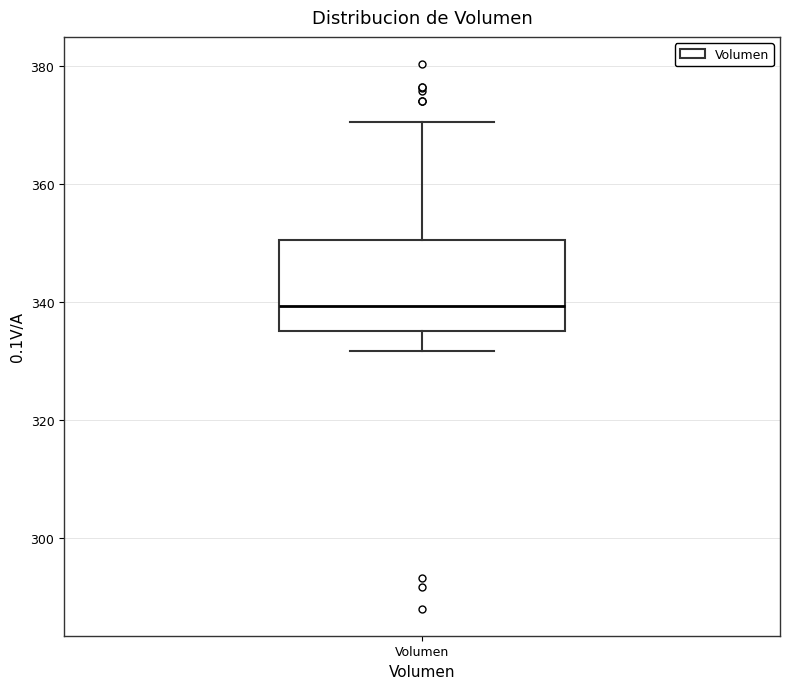

Where does the lower whisker of the box for Volumen end on the y-axis? The values are not printed on the chart, so give them approximately, as read against the axis.

332